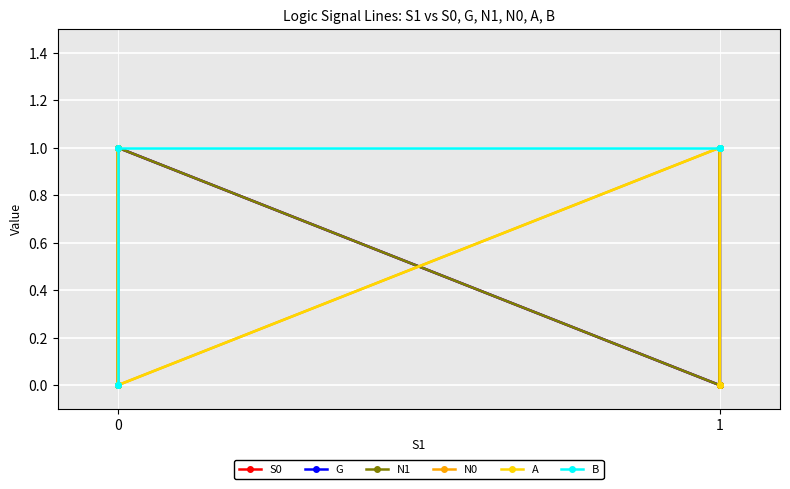

Reading right to left, transcribe all the data shown in this chart.

S0: 1	1	0	0	1	1	0	0
G: 1	0	1	0	1	0	1	0
N1: 1	0	1	0	1	0	0	0
N0: 0	1	1	1	0	1	1	0
A: 0	0	1	1	0	0	1	1
B: 1	1	1	1	1	1	0	0